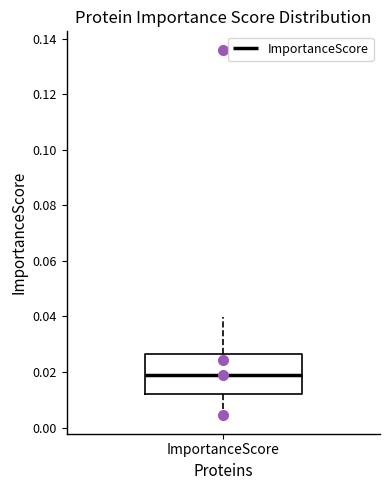

Where is the lower edge of the box for ImportanceScore on the y-axis? The values are not printed on the chart, so give them approximately, as read against the axis.

0.012